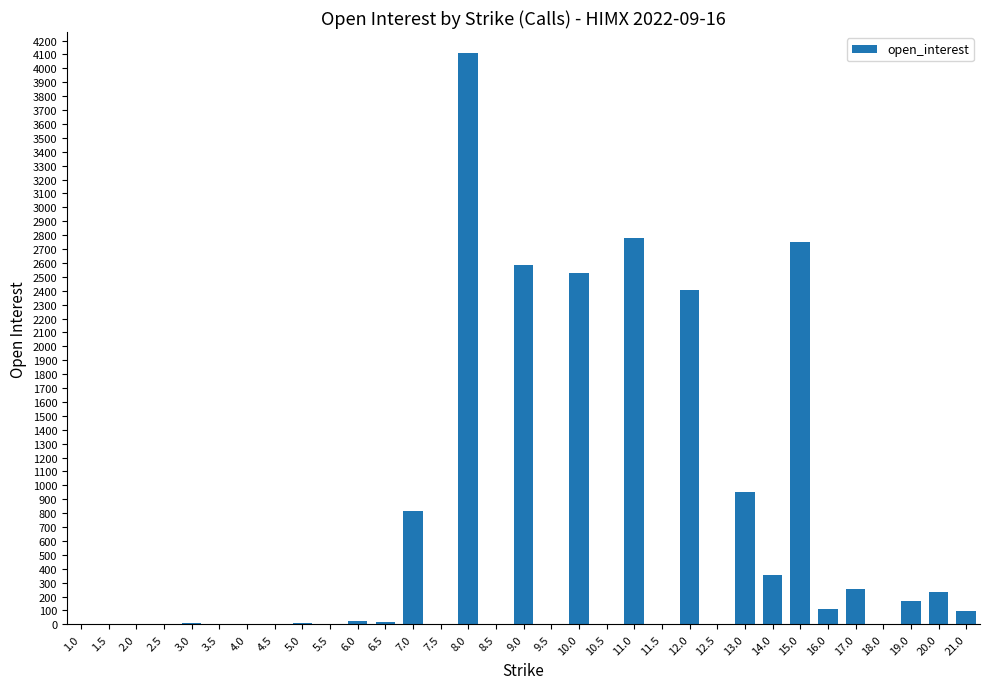

What is the change in value from 8.0 to 9.0?

-1527